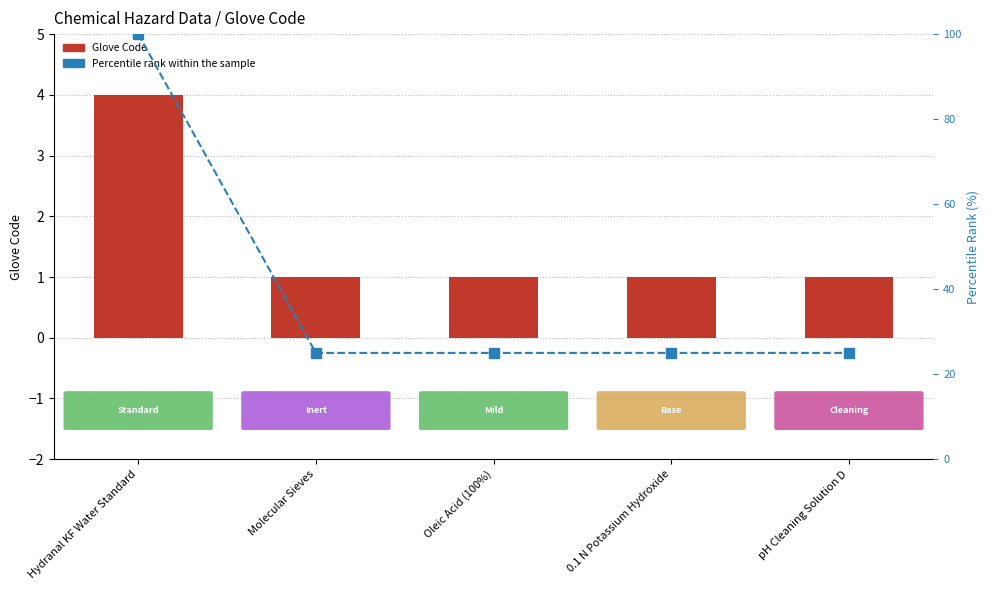

Are the bars horizontal?

No